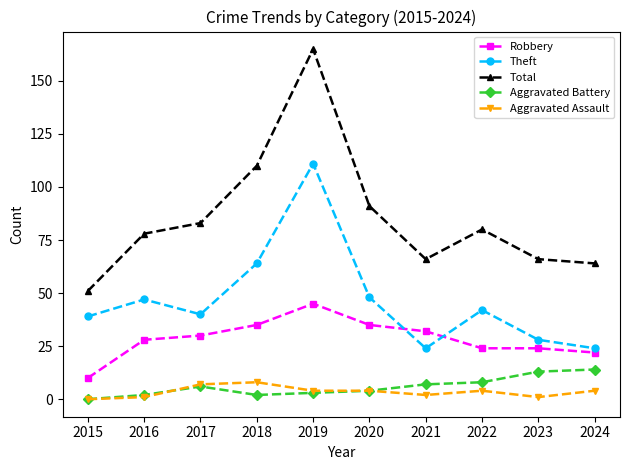

What is the average value of the Total series?

85